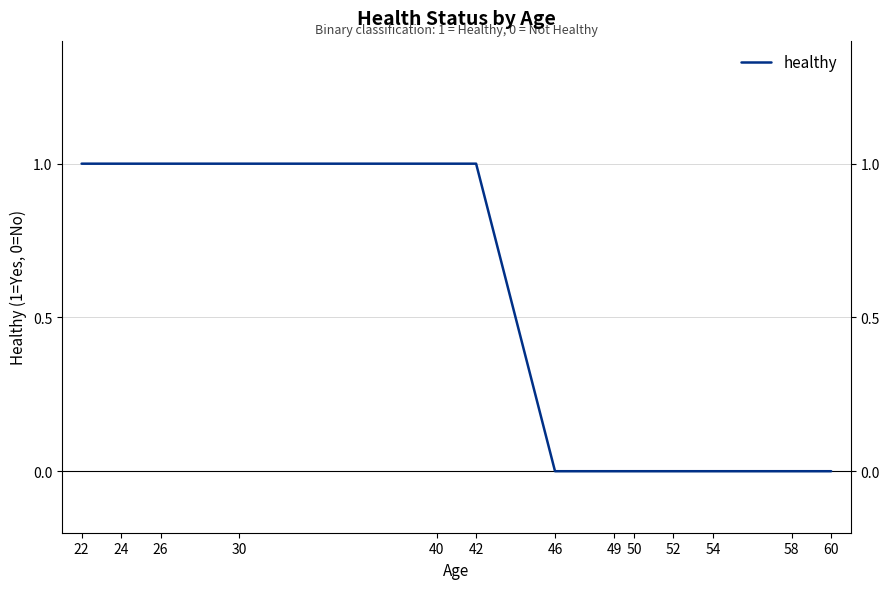

Which has a higher value, 54 or 58?

54